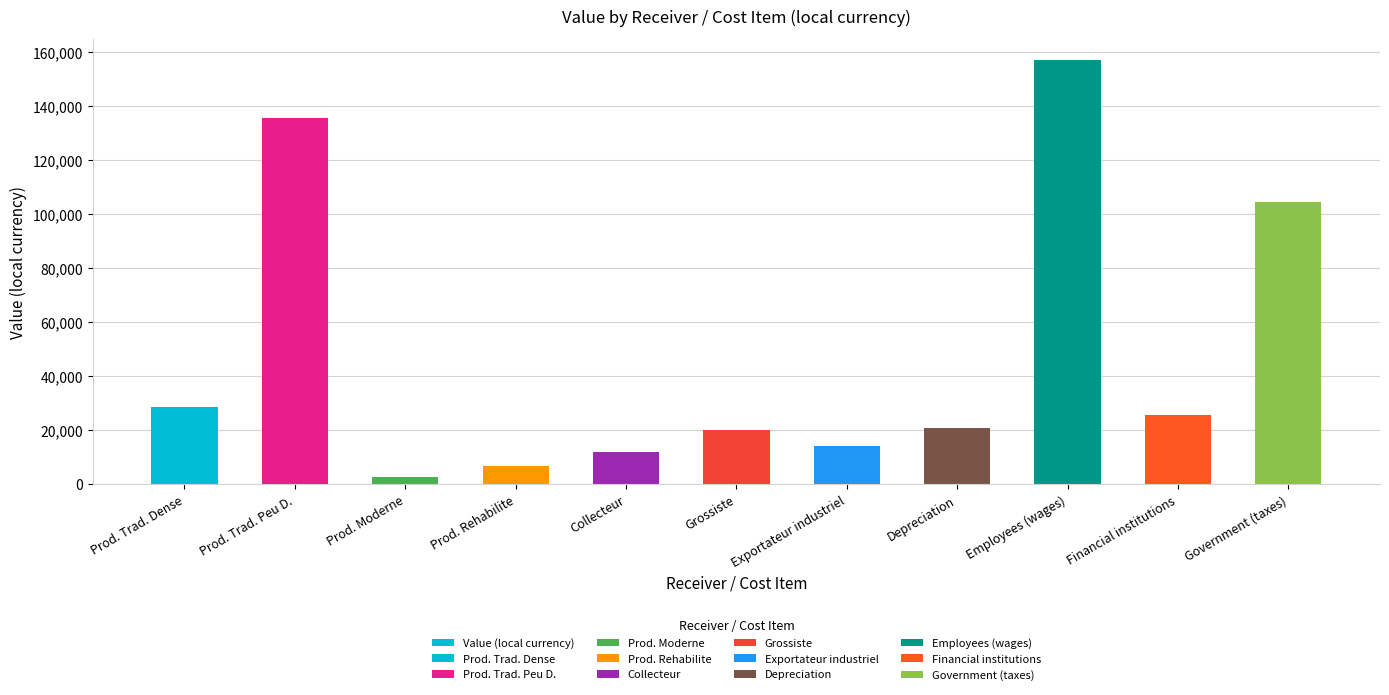

Are the bars horizontal?

No